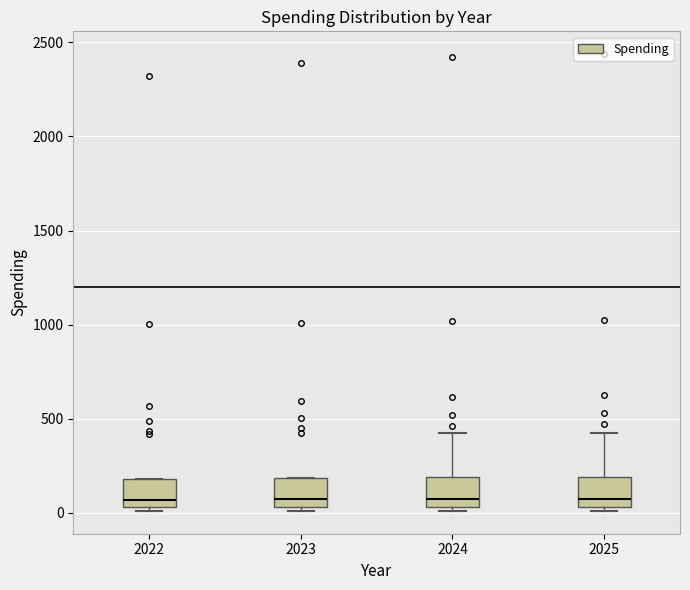

Reading left to right, transcribe this box plot: for each box, give where its median line is, the range the box spans, and where its two whiskers end, as read against the y-axis. The values are not printed on the chart, so give them approximately, as read against the axis.

2022: median 50 (just above the box's lower edge), box 50 to 200, whiskers 0 to 200
2023: median 50 (just above the box's lower edge), box 50 to 200, whiskers 0 to 200
2024: median 50 (just above the box's lower edge), box 50 to 200, whiskers 0 to 450
2025: median 50 (just above the box's lower edge), box 50 to 200, whiskers 0 to 450